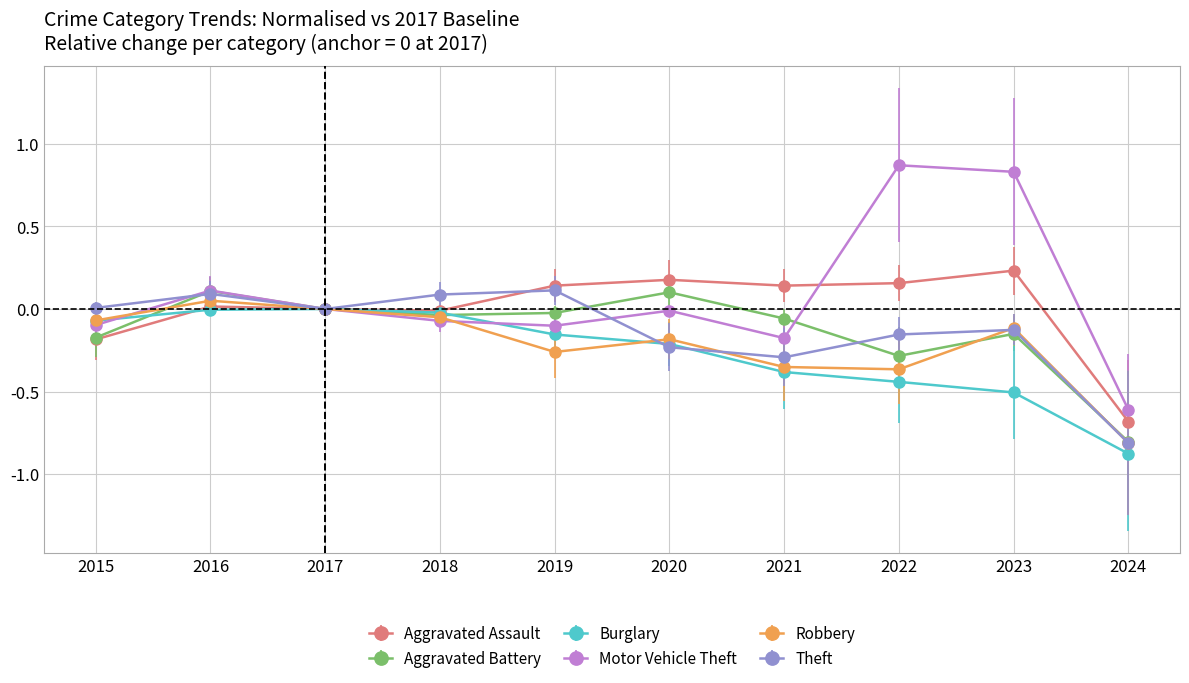

Read the Burglary value at 2024.

-0.9